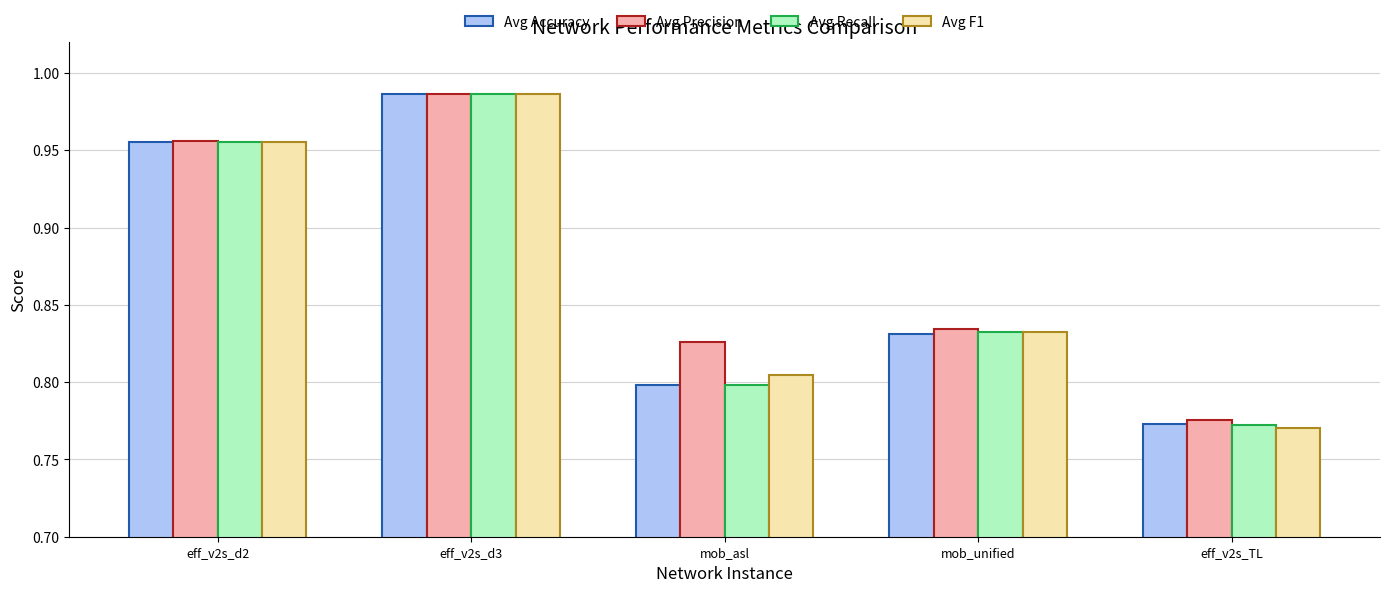

At which category is the sum across all series the highest?

eff_v2s_d3